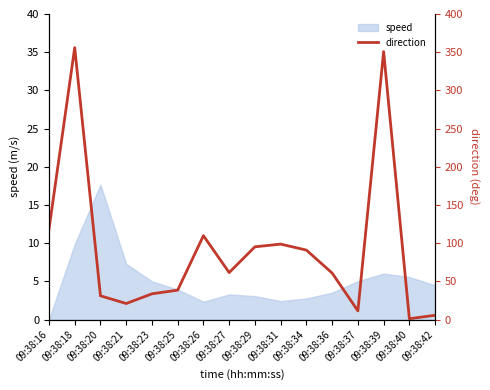

Where is the data nearest to the value 178?

09:38:16